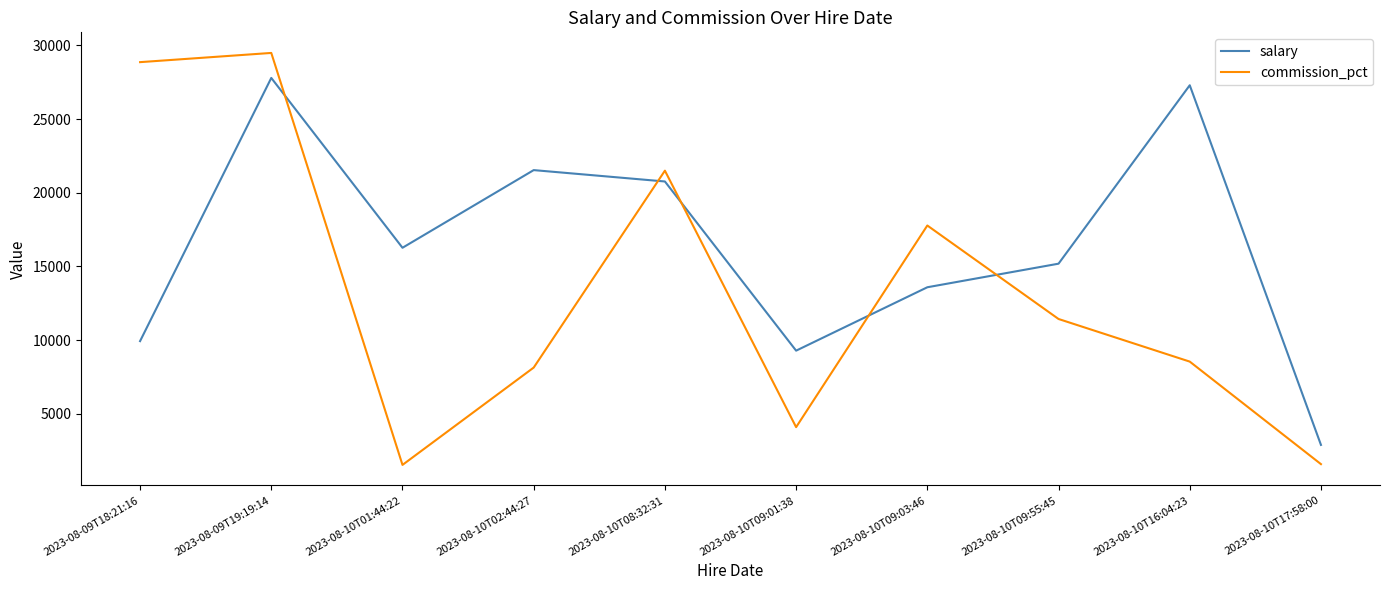

What is the difference between the maximum and minimum values in the salary series?

24907